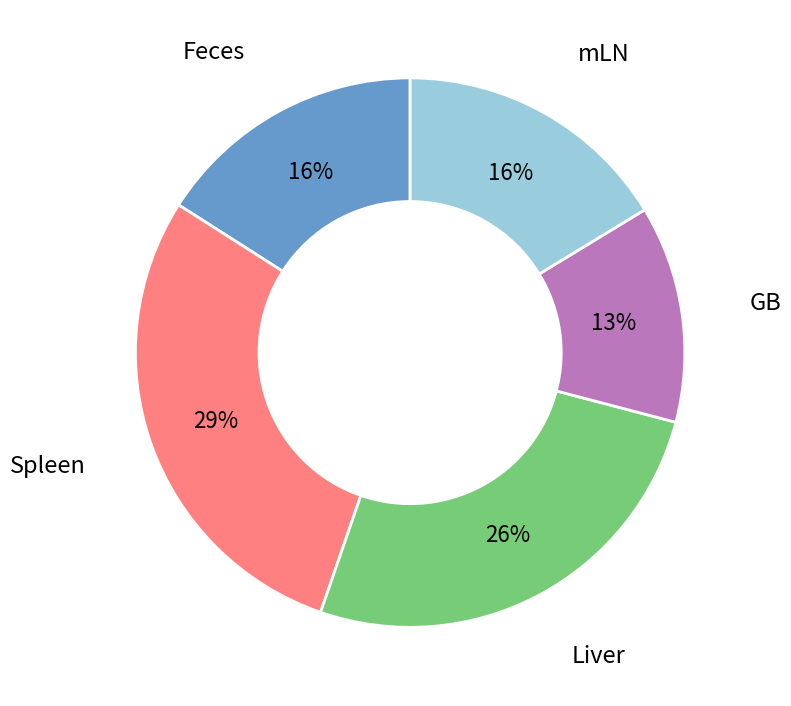

How many slices are in this pie chart?

5